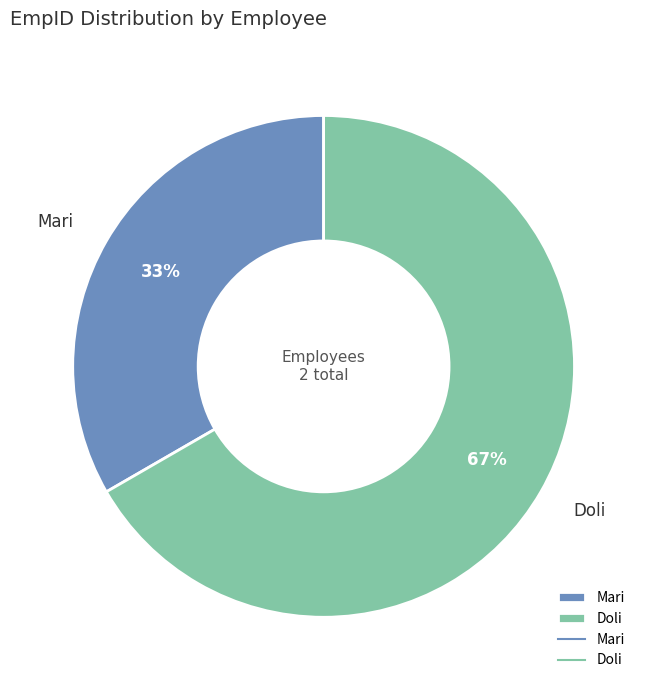

To the nearest percent, what is the combined percentage of Mari and Doli?

100%